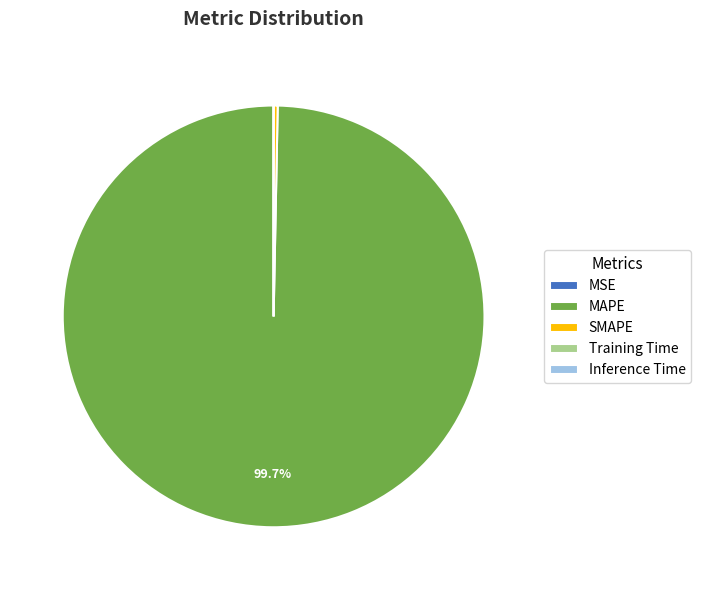

Which slice is the largest?

MAPE